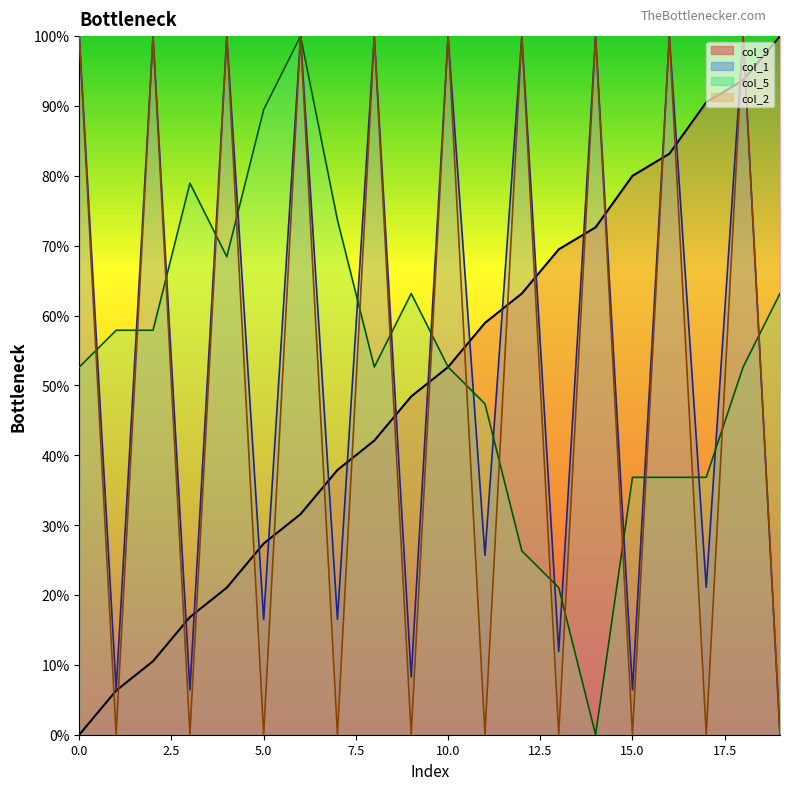

Is the value of col_9_line at 11 greater than the value of col_1_line at 13?

Yes